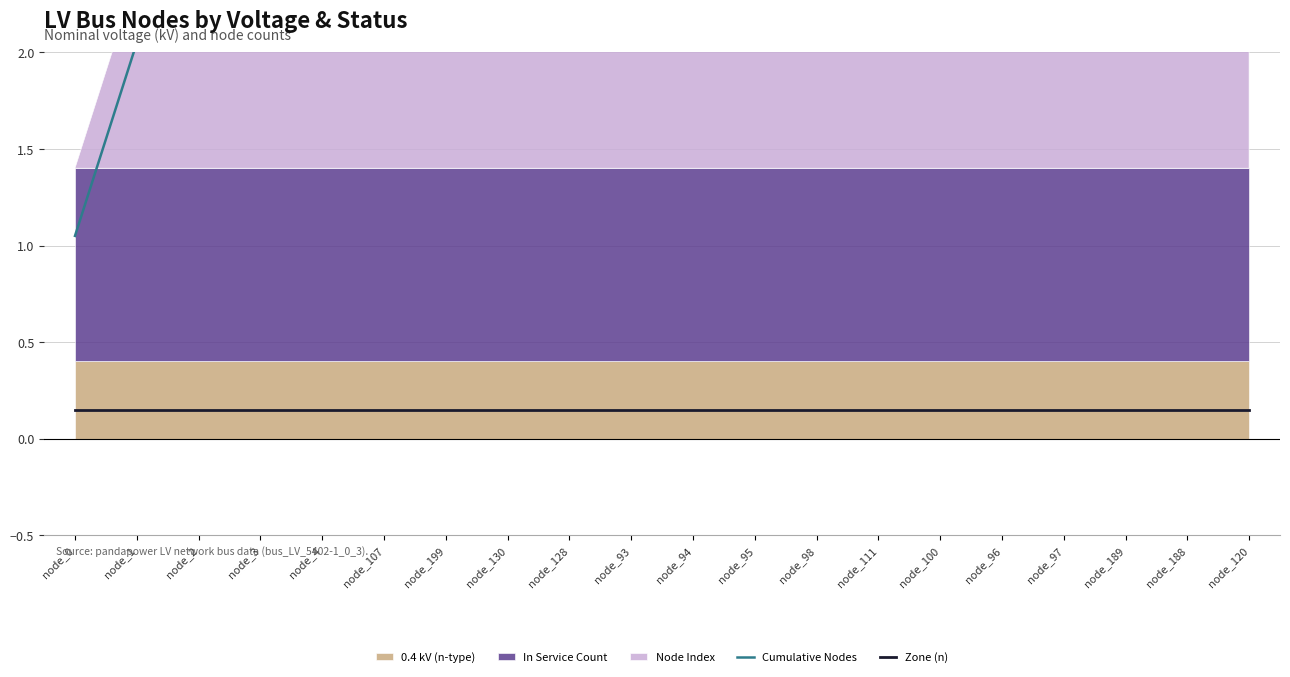

Between node_3 and node_95, which series saw the biggest shift?

Cumulative Nodes